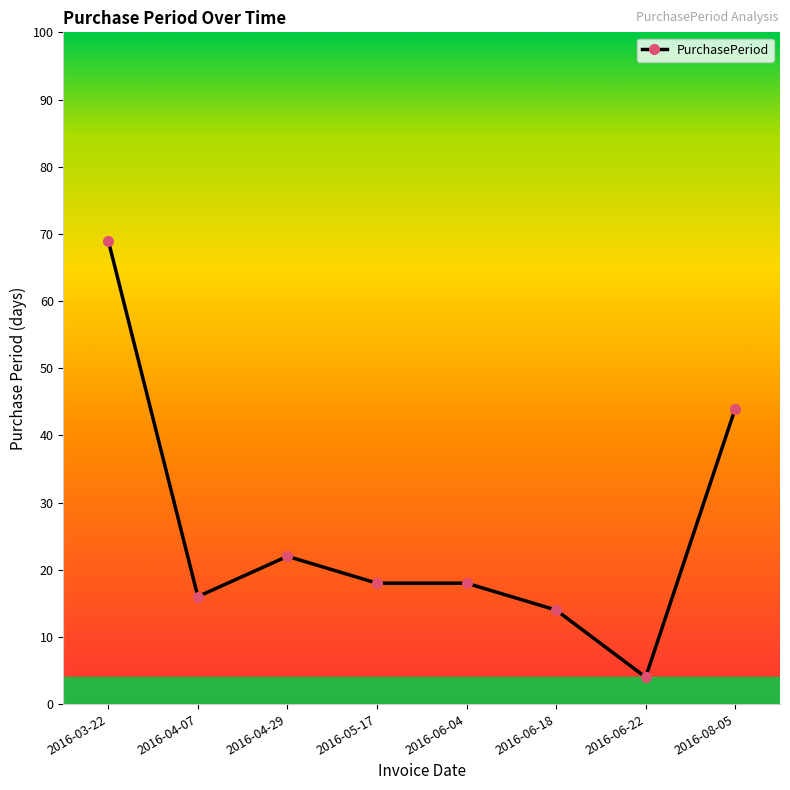

What position from the left is 2016-06-18?

6